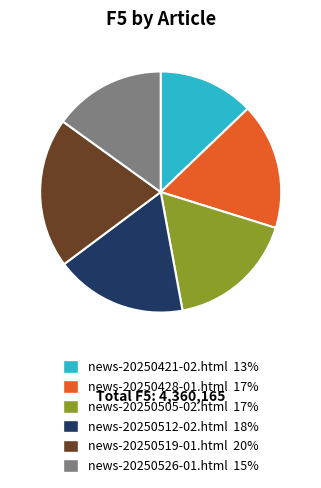

Count the number of slices in the pie.

6